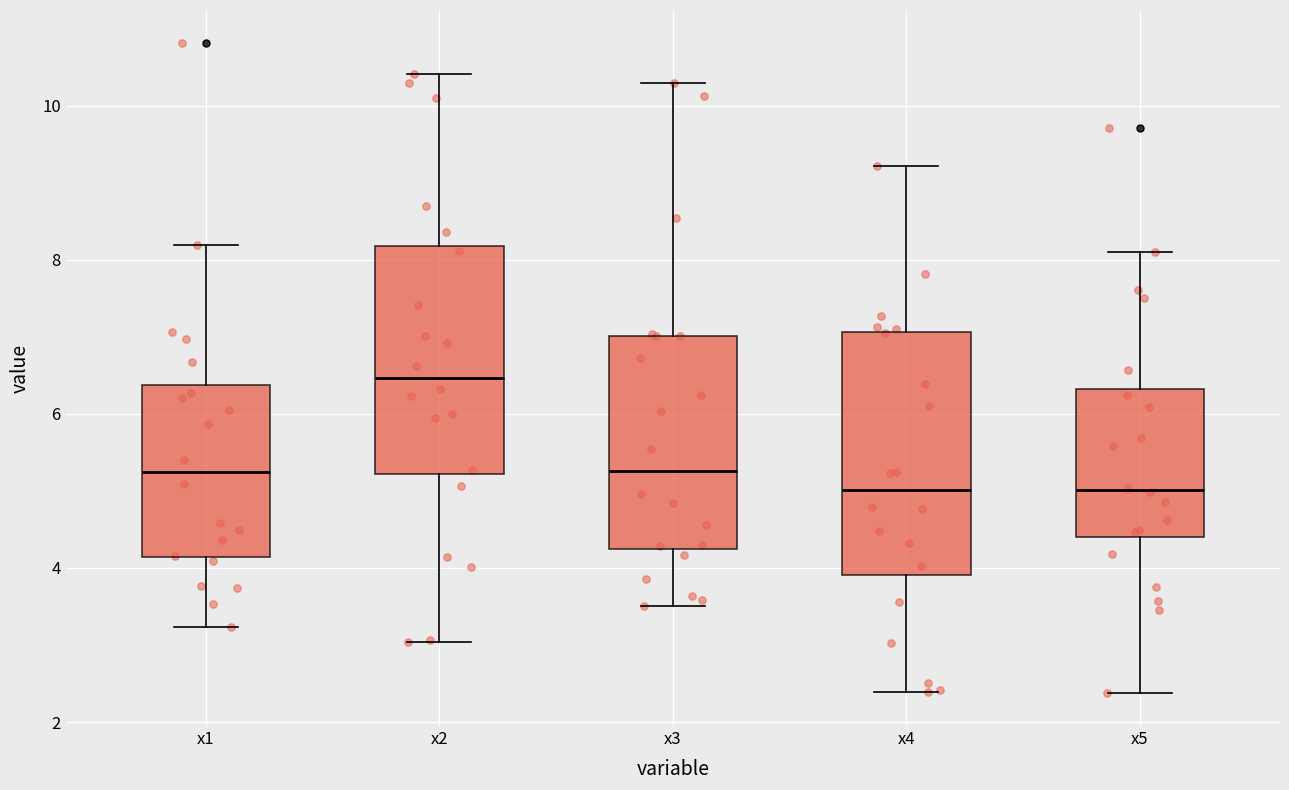

Where does the upper whisker of the box for x3 end on the y-axis? The values are not printed on the chart, so give them approximately, as read against the axis.

10.2